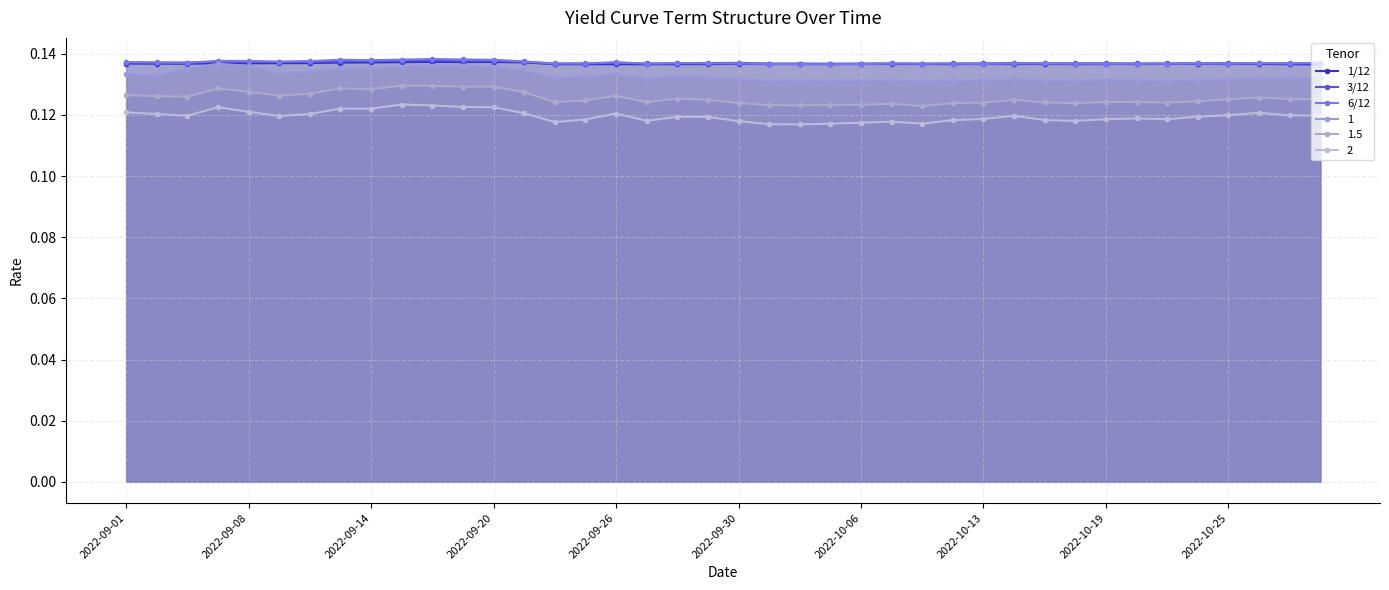

Where is 6/12 nearest to the value 0?

23